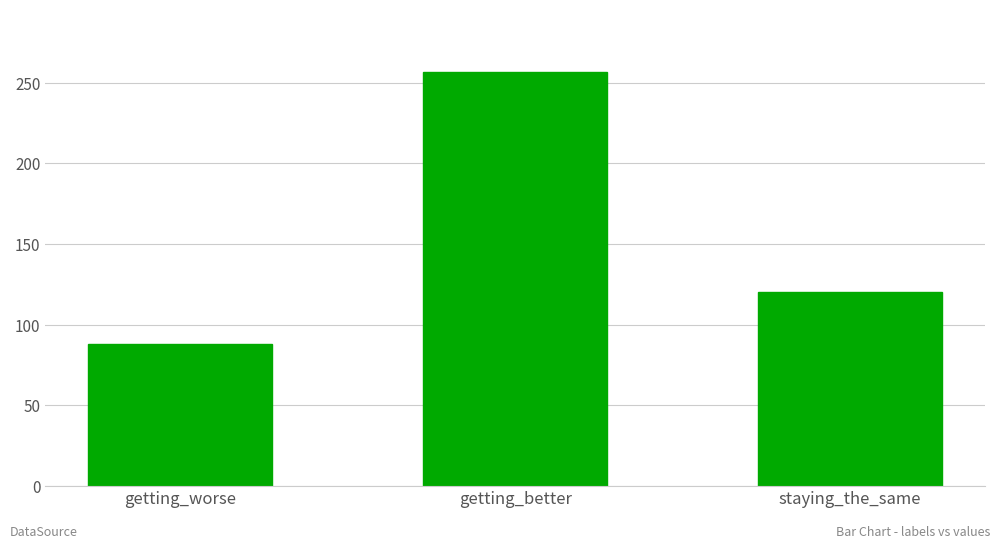

Where does the data first go above 120?

getting_better